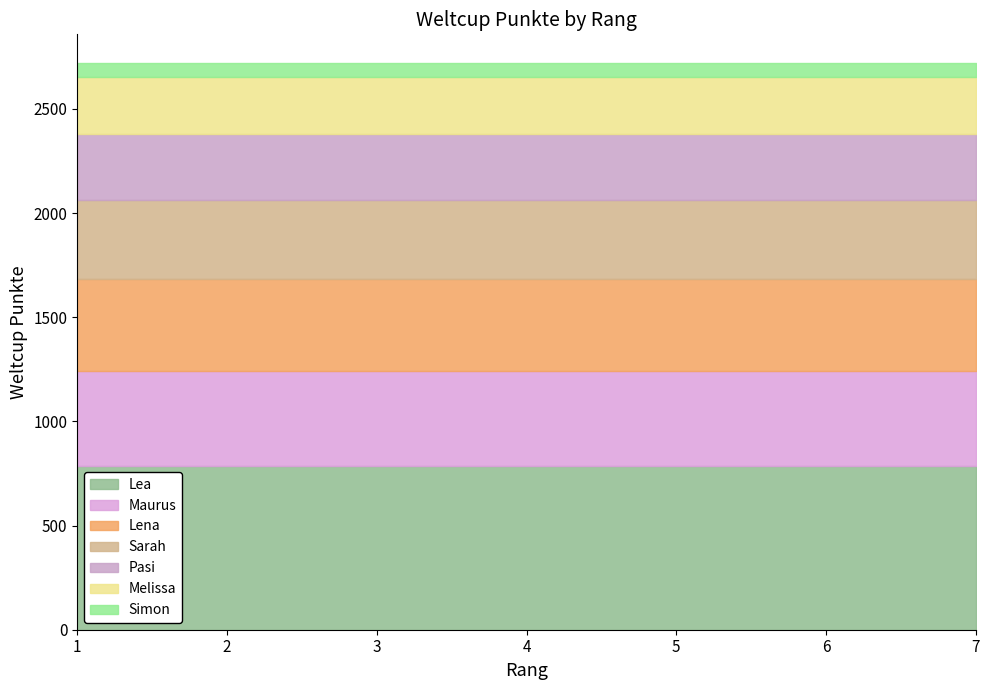

What is the total value across all series at 4?

2722